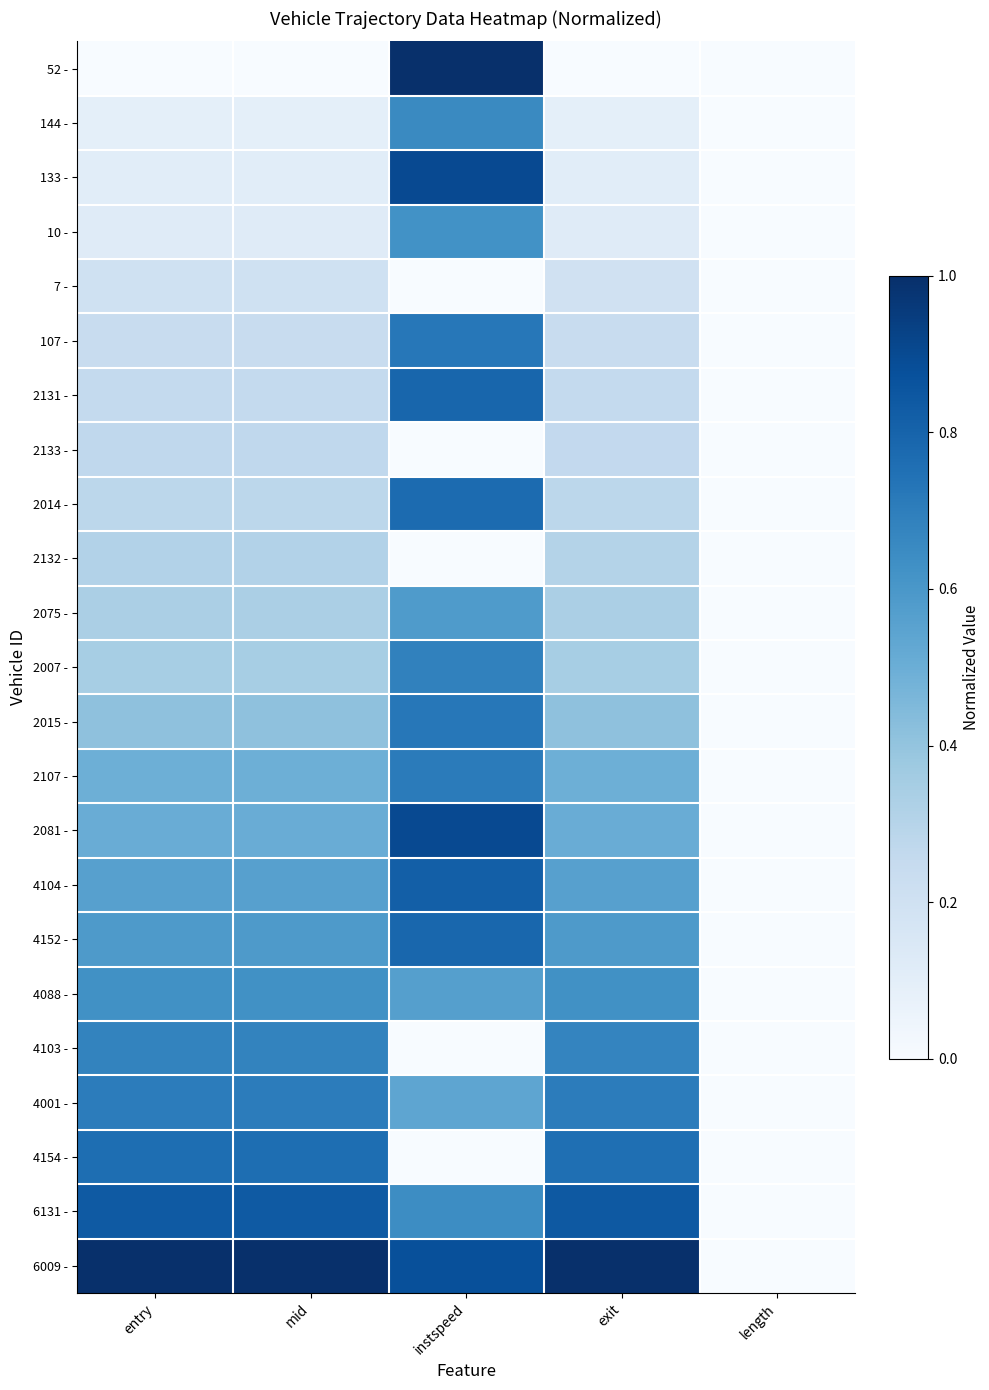

Reading right to left, transcribe all the data shown in this chart.

52 -: length=0.0	exit=0.0	instspeed=1.0	mid=0.0	entry=0.0
144 -: length=0.0	exit=0.1	instspeed=0.7	mid=0.1	entry=0.1
133 -: length=0.0	exit=0.1	instspeed=0.9	mid=0.1	entry=0.1
10 -: length=0.0	exit=0.1	instspeed=0.6	mid=0.1	entry=0.1
7 -: length=0.0	exit=0.2	instspeed=0.0	mid=0.2	entry=0.2
107 -: length=0.0	exit=0.2	instspeed=0.7	mid=0.2	entry=0.2
2131 -: length=0.0	exit=0.3	instspeed=0.8	mid=0.3	entry=0.3
2133 -: length=0.0	exit=0.3	instspeed=0.0	mid=0.3	entry=0.3
2014 -: length=0.0	exit=0.3	instspeed=0.8	mid=0.3	entry=0.3
2132 -: length=0.0	exit=0.3	instspeed=0.0	mid=0.3	entry=0.3
2075 -: length=0.0	exit=0.3	instspeed=0.6	mid=0.3	entry=0.3
2007 -: length=0.0	exit=0.3	instspeed=0.7	mid=0.3	entry=0.3
2015 -: length=0.0	exit=0.4	instspeed=0.7	mid=0.4	entry=0.4
2107 -: length=0.0	exit=0.5	instspeed=0.7	mid=0.5	entry=0.5
2081 -: length=0.0	exit=0.5	instspeed=0.9	mid=0.5	entry=0.5
4104 -: length=0.0	exit=0.6	instspeed=0.8	mid=0.6	entry=0.6
4152 -: length=0.0	exit=0.6	instspeed=0.8	mid=0.6	entry=0.6
4088 -: length=0.0	exit=0.6	instspeed=0.6	mid=0.6	entry=0.6
4103 -: length=0.0	exit=0.7	instspeed=0.0	mid=0.7	entry=0.7
4001 -: length=0.0	exit=0.7	instspeed=0.5	mid=0.7	entry=0.7
4154 -: length=0.0	exit=0.8	instspeed=0.0	mid=0.8	entry=0.8
6131 -: length=0.0	exit=0.8	instspeed=0.6	mid=0.8	entry=0.8
6009 -: length=0.0	exit=1.0	instspeed=0.9	mid=1.0	entry=1.0